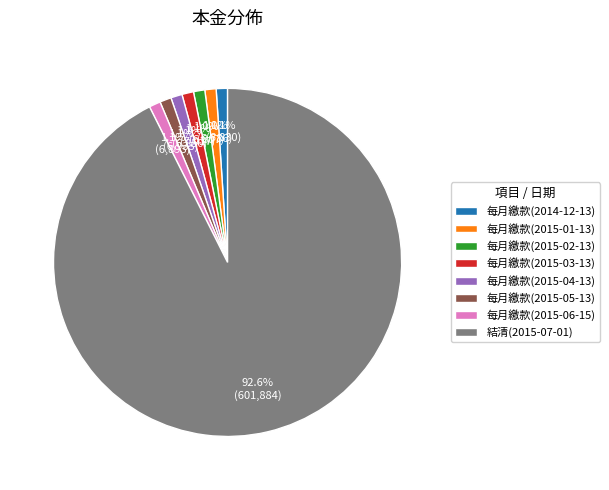

To the nearest percent, what is the combined percentage of 結清(2015-07-01) and 每月繳款(2015-06-15)?

94%